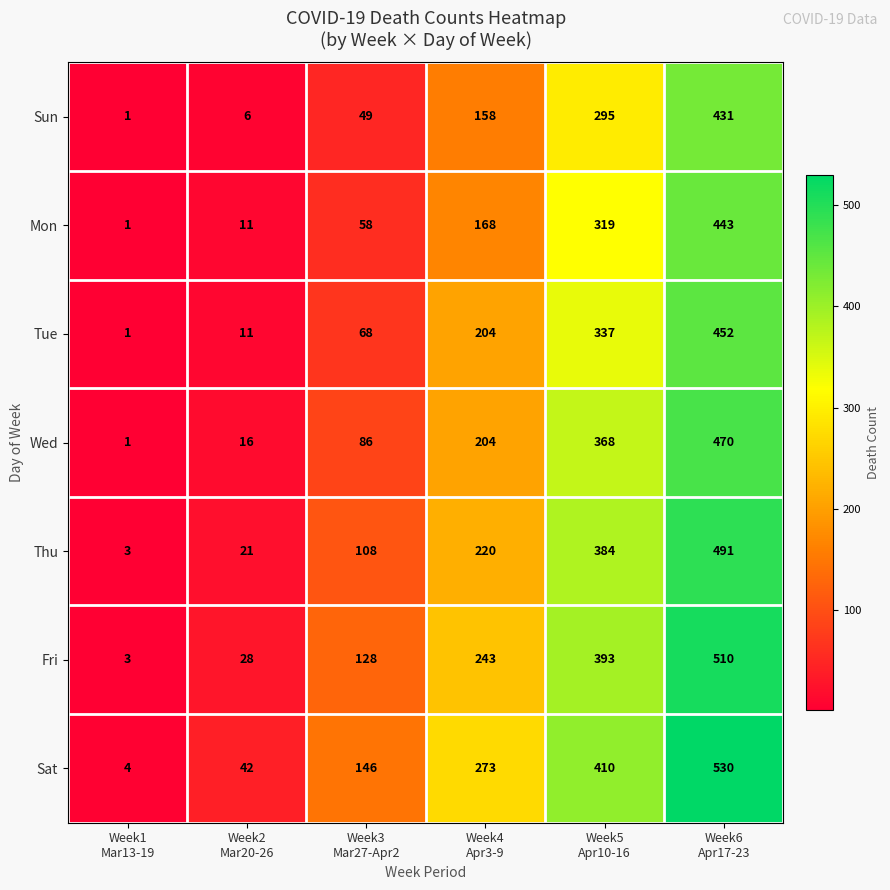

Which series has the largest total across all categories?

Sat